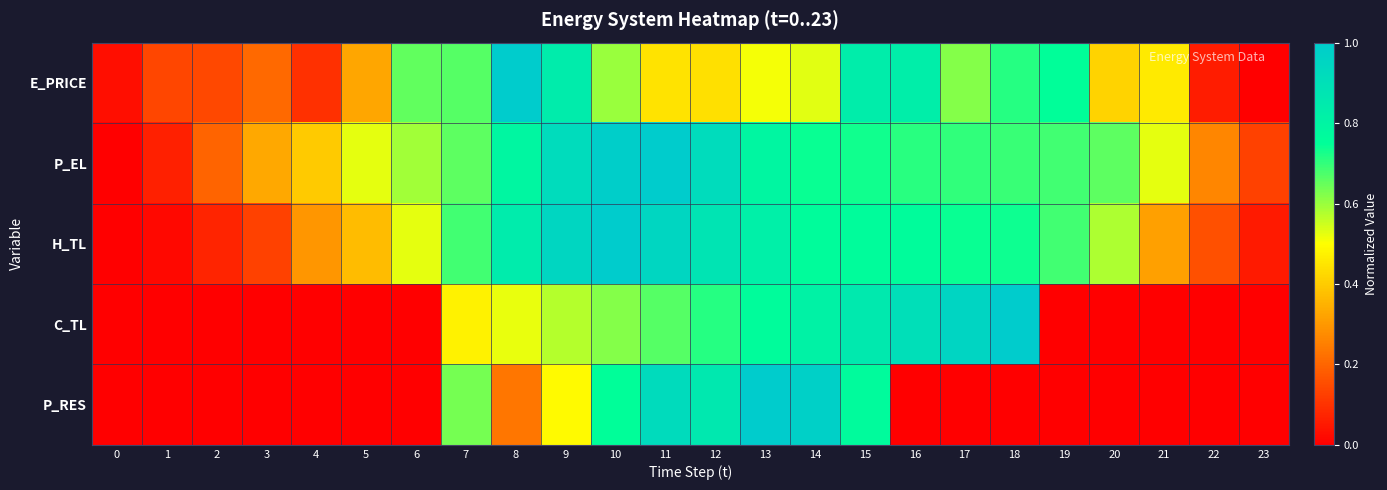

What is the maximum value shown in the chart?

1.0